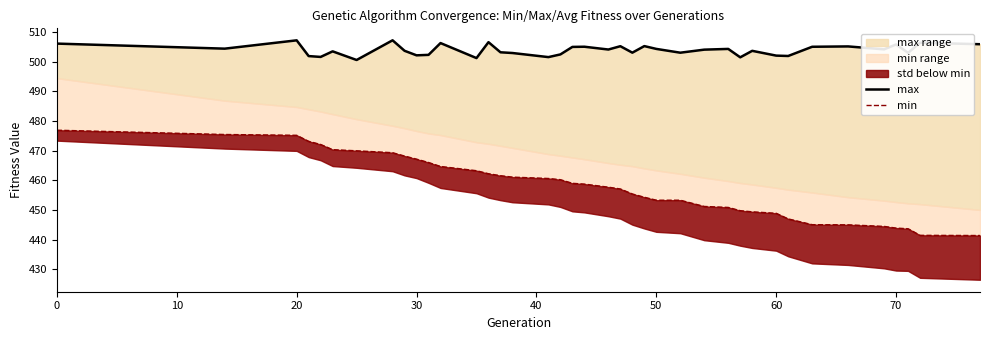

Which series has the largest range (max minus min)?

min